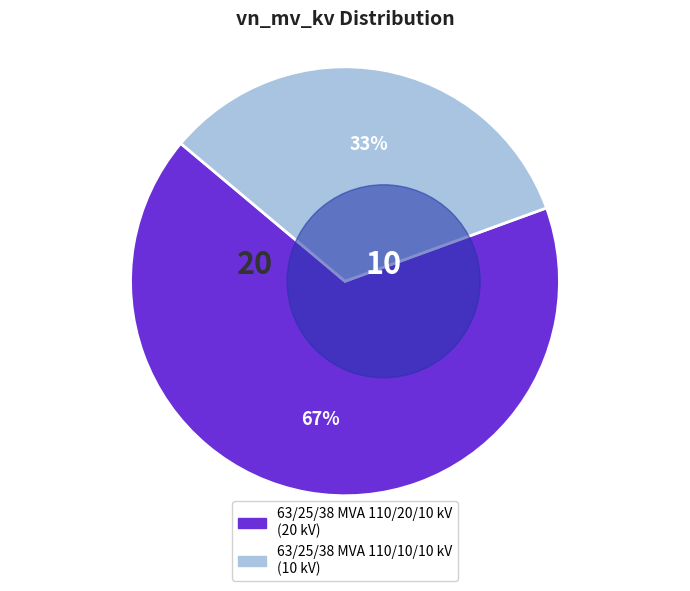

True or false: 63/25/38 MVA 110/10/10 kV accounts for 33% of the total.

True